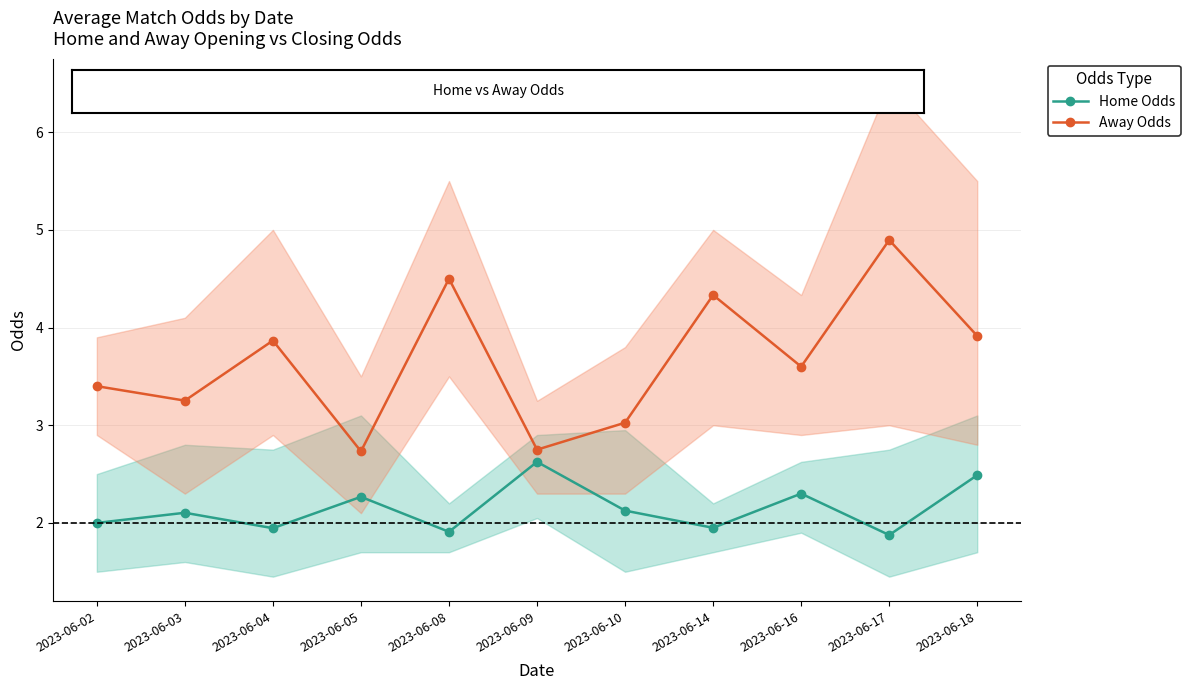

Rank the series at 2023-06-17 from lowest to highest value.

Home Odds, Away Odds